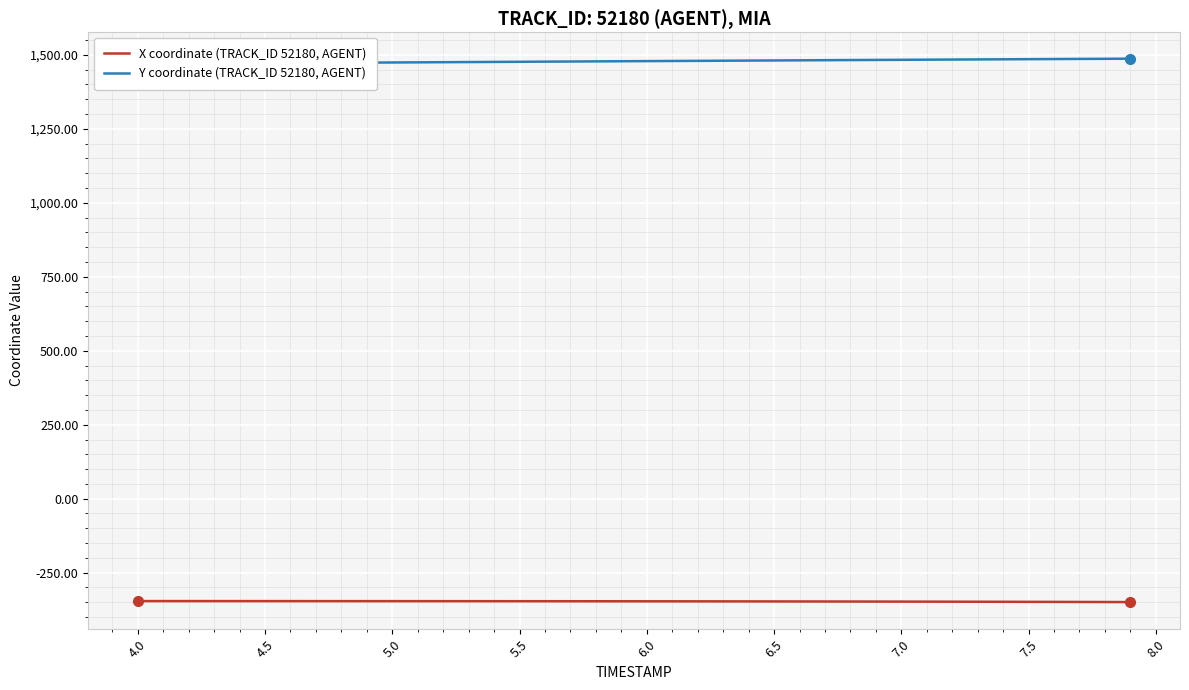

Is this an area chart (filled region under the line)?

No